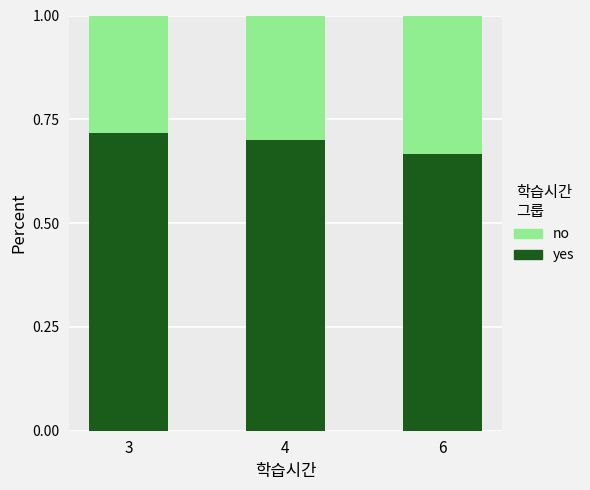

How many yes values are between 0 and 1?

3